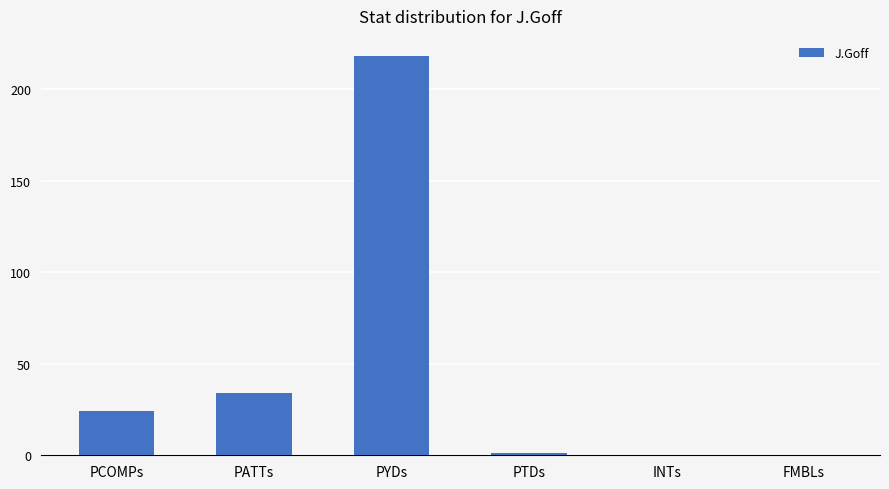

Which has a higher value, INTs or PYDs?

PYDs